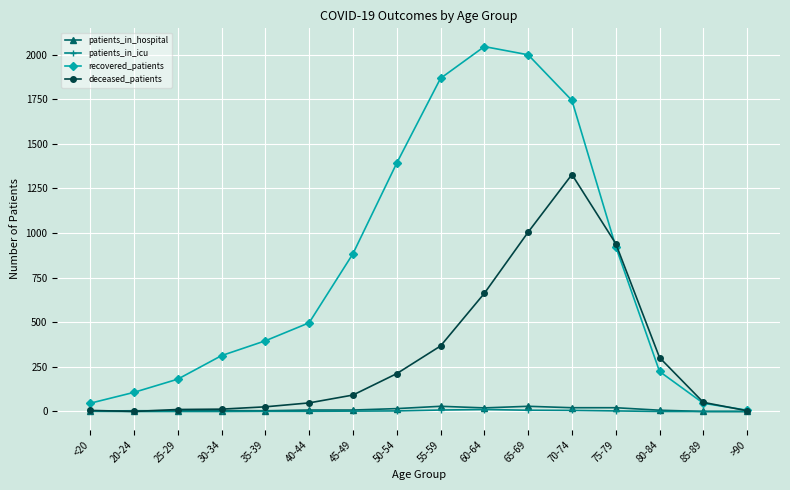

True or false: deceased_patients has a value of 1328 at 70-74.

True